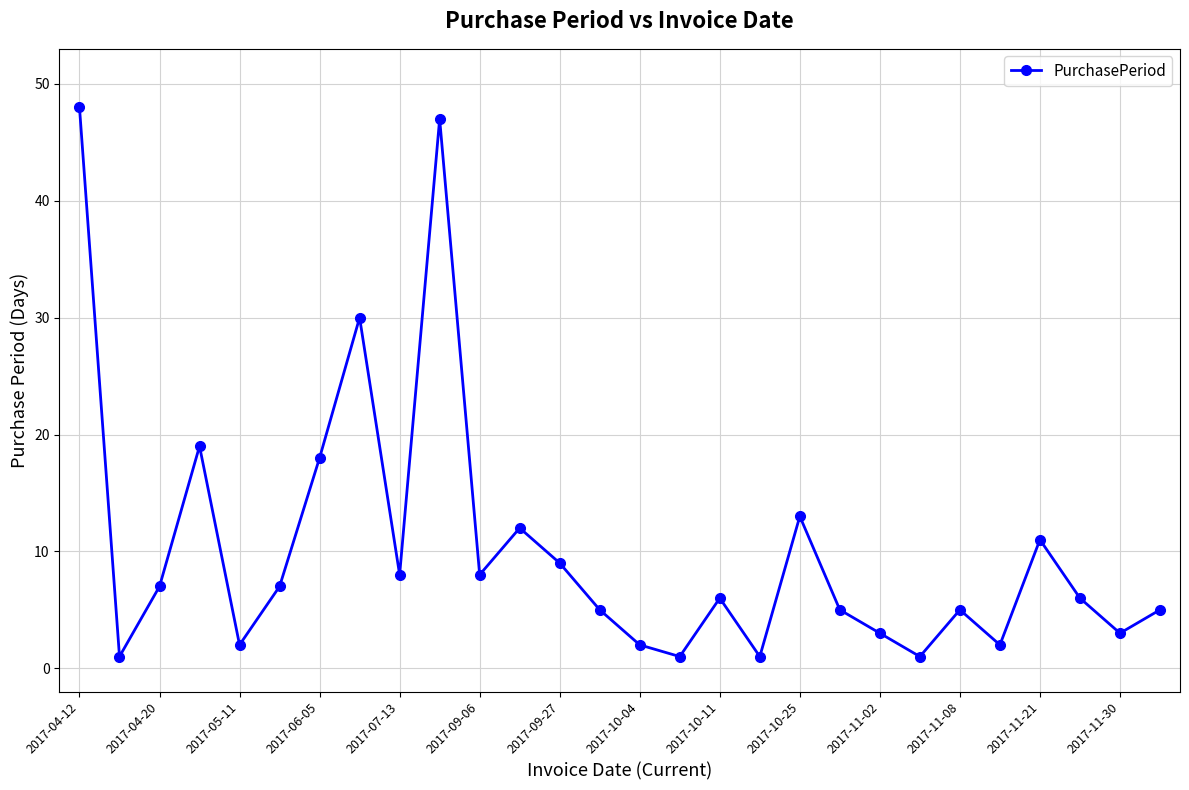

What is the average value?

10